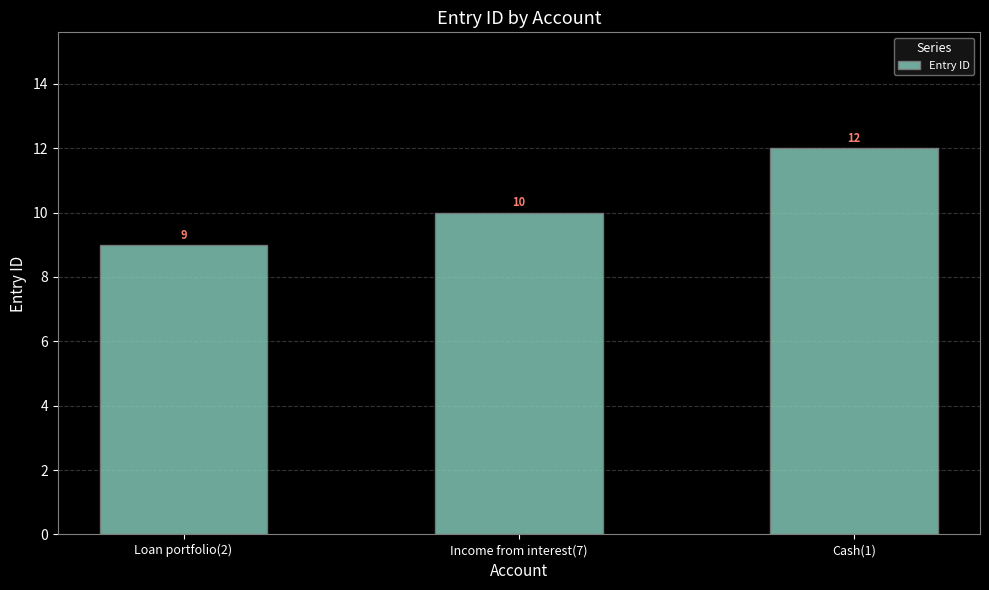

Are the bars grouped side by side (vs. stacked)?

No